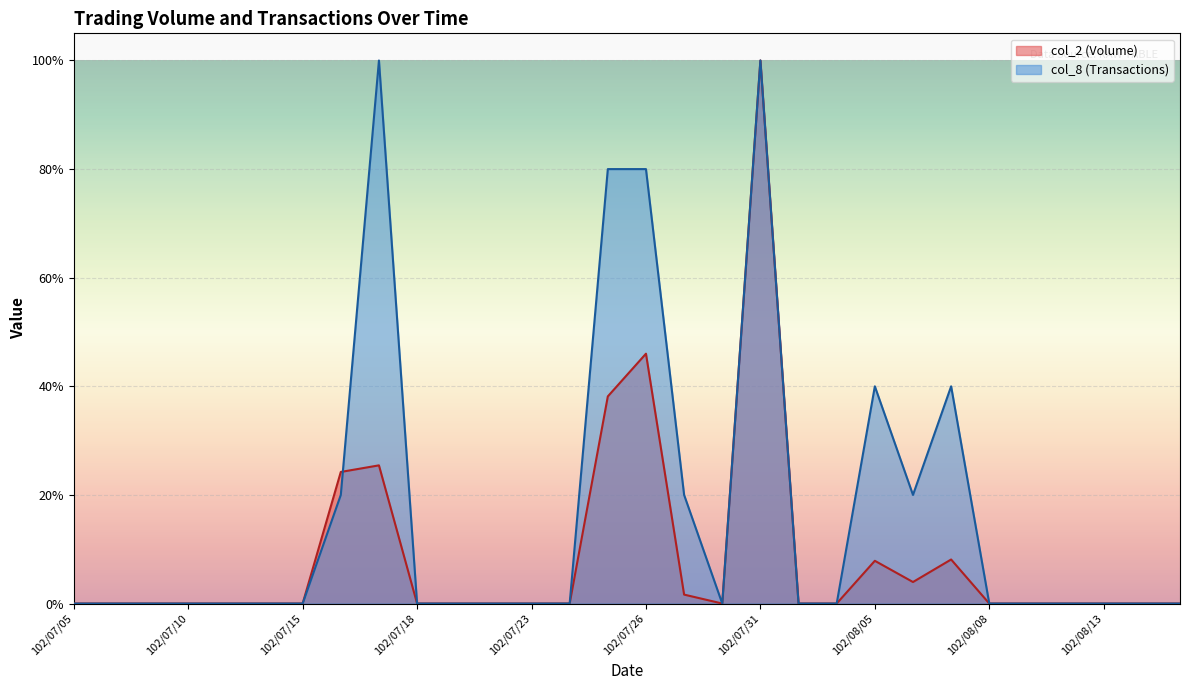

Rank the categories by col_2 (Volume) value from highest to lowest.

102/07/31, 102/07/26, 102/07/25, 102/07/17, 102/07/16, 102/08/07, 102/08/05, 102/08/06, 102/07/29, 102/07/05, 102/07/08, 102/07/09, 102/07/10, 102/07/11, 102/07/12, 102/07/15, 102/07/18, 102/07/19, 102/07/22, 102/07/23, 102/07/24, 102/07/30, 102/08/01, 102/08/02, 102/08/08, 102/08/09, 102/08/12, 102/08/13, 102/08/14, 102/08/15